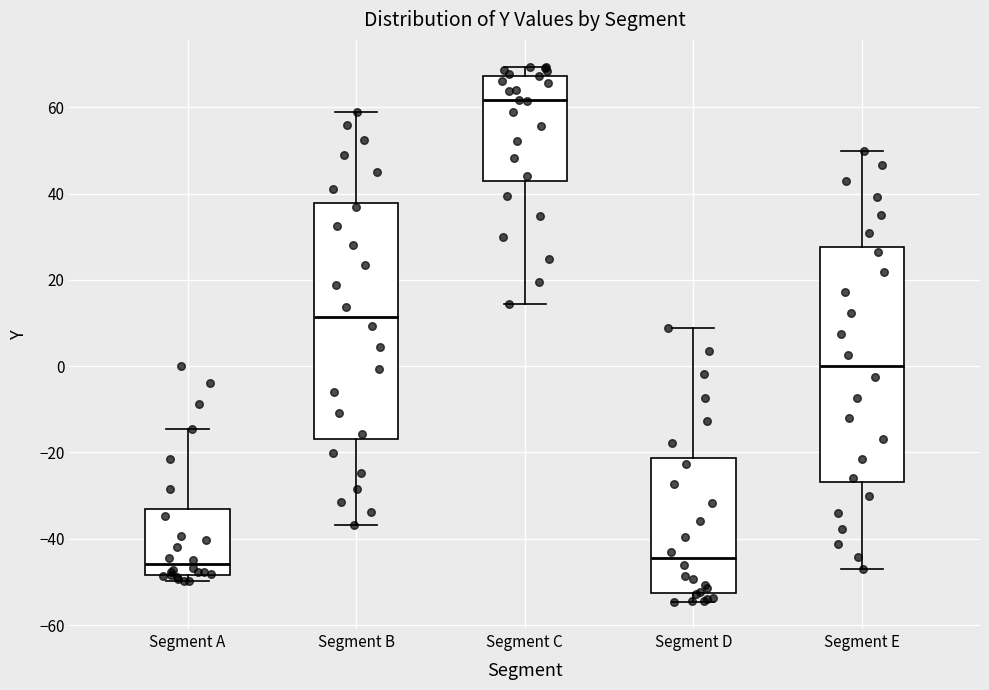

Reading left to right, transcribe this box plot: for each box, give where its median line is, the range the box spans, and where its two whiskers end, as read against the y-axis. The values are not printed on the chart, so give them approximately, as read against the axis.

Segment A: median -46, box -48 to -34, whiskers -50 to -14
Segment B: median 12, box -16 to 38, whiskers -36 to 58
Segment C: median 62, box 42 to 68, whiskers 14 to 70
Segment D: median -44, box -52 to -22, whiskers -54 to 8
Segment E: median 0, box -26 to 28, whiskers -46 to 50